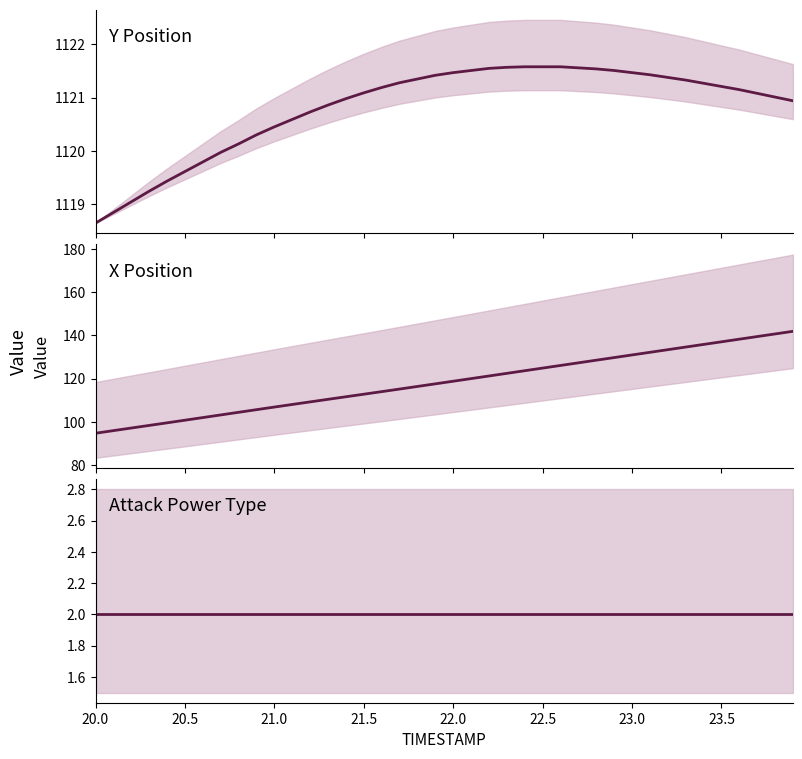

True or false: Y has more than 1 points higher than both neighbors.

False